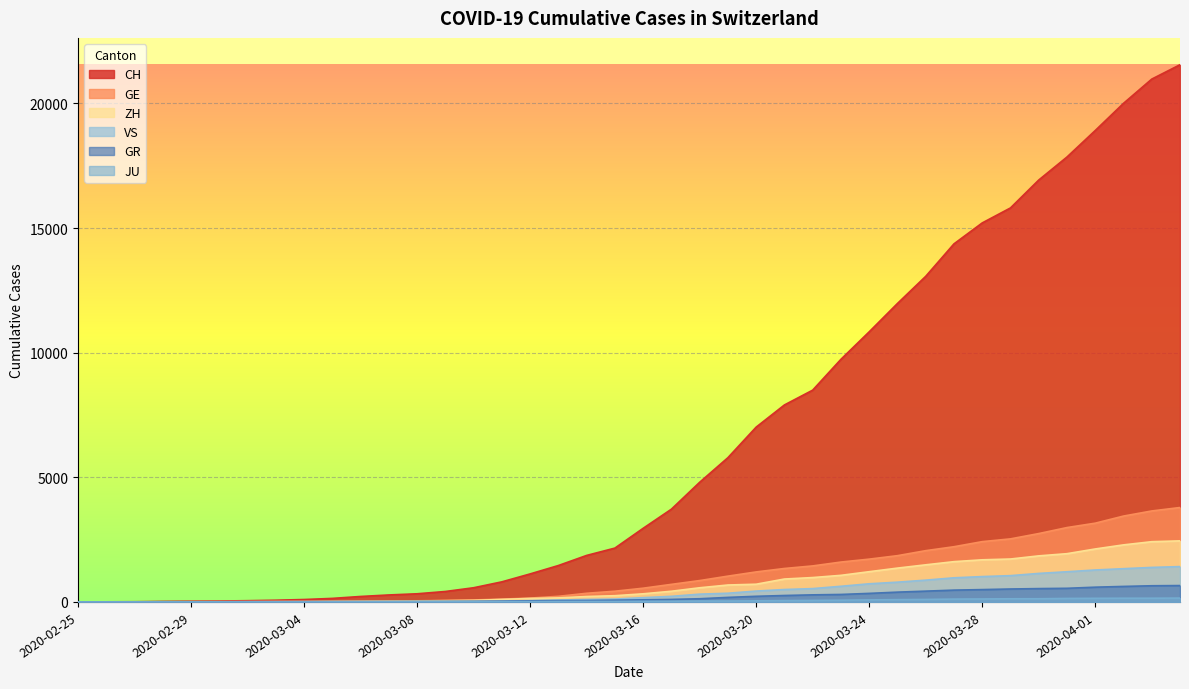

True or false: VS and GE intersect in this chart.

False